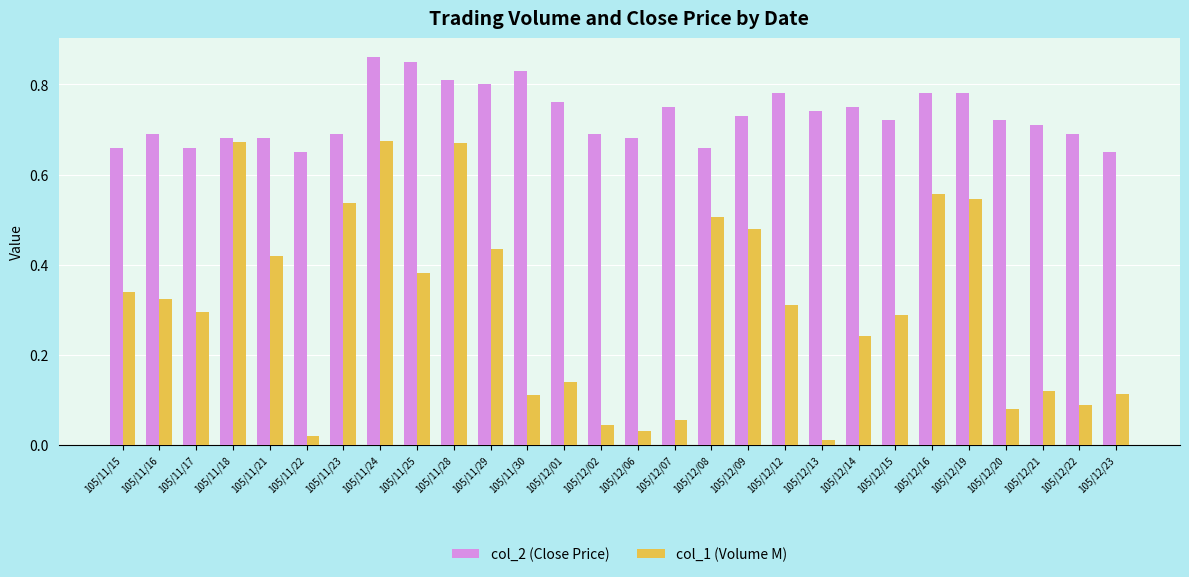

The col_1 (Volume M) series shows 0.5 at 105/12/09. True or false?

True